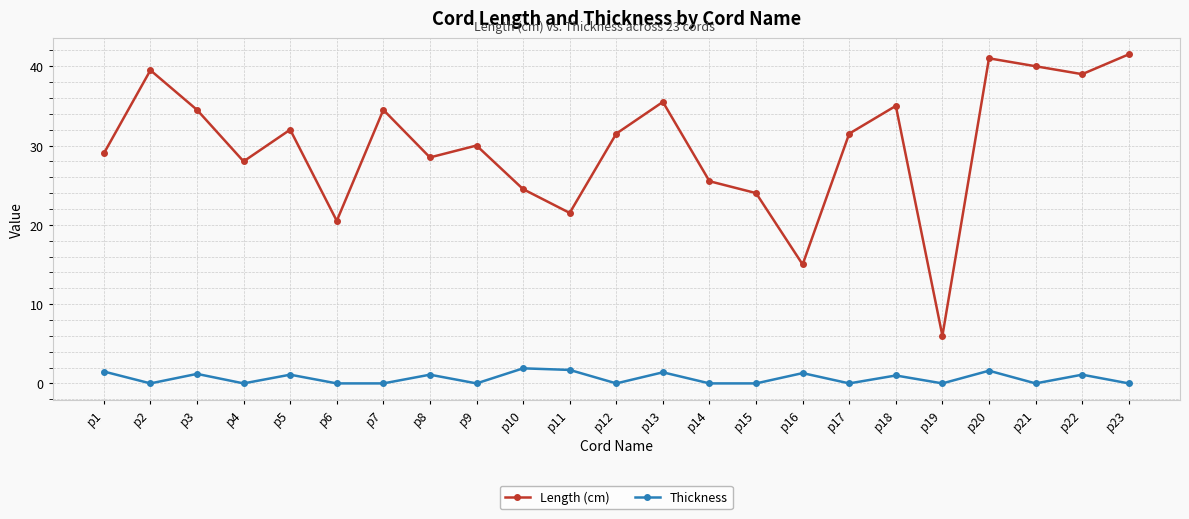

What is the total value across all series at p15?

24.0